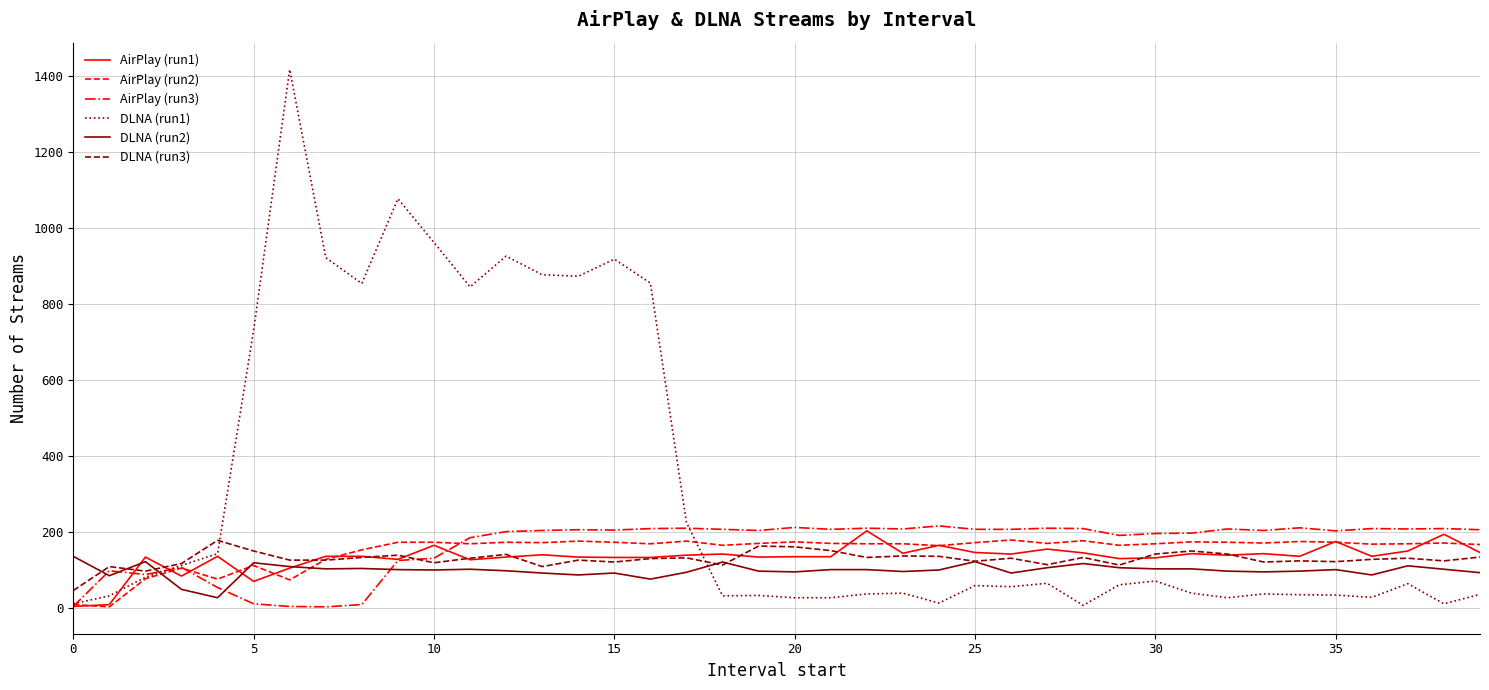

What are all the series names shown in the legend?

AirPlay (run1), AirPlay (run2), AirPlay (run3), DLNA (run1), DLNA (run2), DLNA (run3)